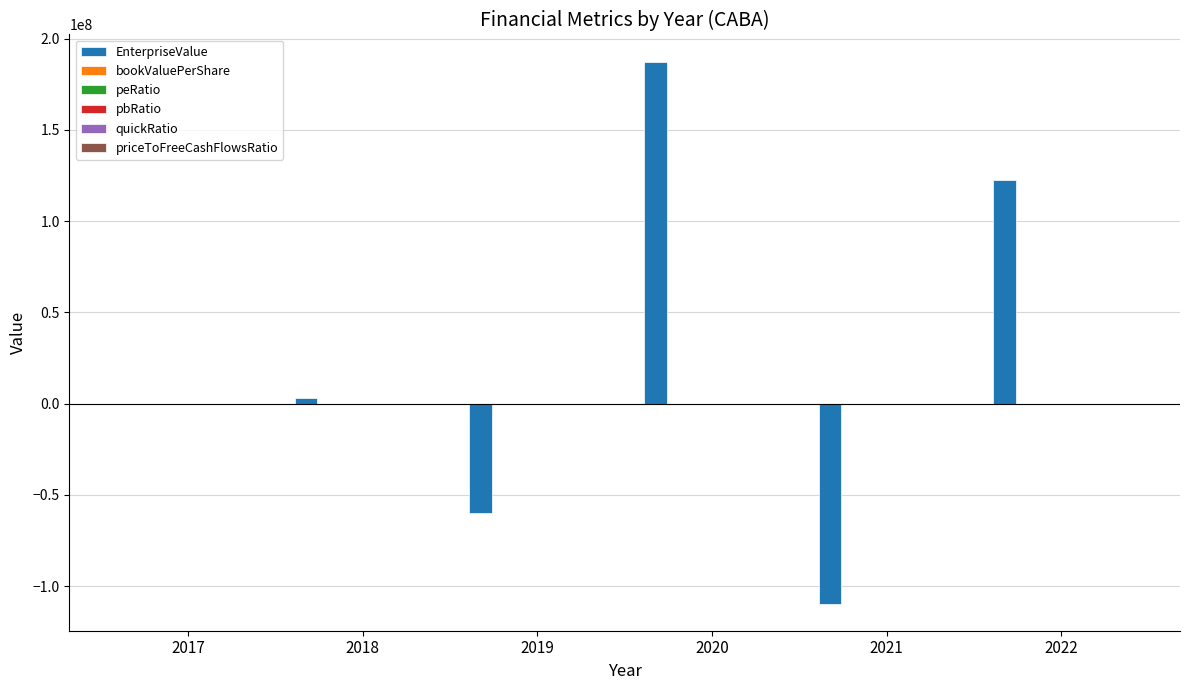

At which category is the sum across all series the highest?

2020